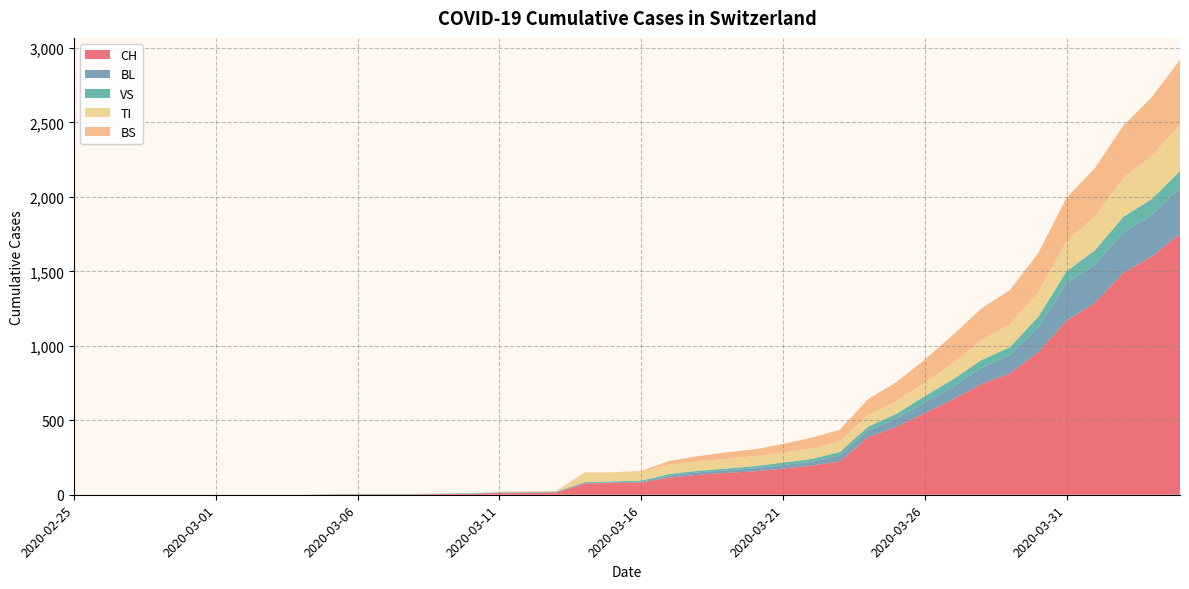

Reading left to right, what are all the values shown in this chart?

CH: 2020-02-25=0	2020-02-26=0	2020-02-27=0	2020-02-28=0	2020-02-29=0	2020-03-01=0	2020-03-02=0	2020-03-03=0	2020-03-04=0	2020-03-05=2	2020-03-06=3	2020-03-07=3	2020-03-08=3	2020-03-09=5	2020-03-10=6	2020-03-11=11	2020-03-12=12	2020-03-13=14	2020-03-14=76	2020-03-15=79	2020-03-16=82	2020-03-17=116	2020-03-18=134	2020-03-19=147	2020-03-20=157	2020-03-21=175	2020-03-22=196	2020-03-23=223	2020-03-24=386	2020-03-25=456	2020-03-26=548	2020-03-27=642	2020-03-28=744	2020-03-29=814	2020-03-30=957	2020-03-31=1169	2020-04-01=1288	2020-04-02=1490	2020-04-03=1599	2020-04-04=1753
BL: 2020-02-25=0	2020-02-26=0	2020-02-27=0	2020-02-28=0	2020-02-29=0	2020-03-01=0	2020-03-02=0	2020-03-03=0	2020-03-04=0	2020-03-05=0	2020-03-06=0	2020-03-07=0	2020-03-08=0	2020-03-09=1	2020-03-10=2	2020-03-11=2	2020-03-12=2	2020-03-13=2	2020-03-14=2	2020-03-15=5	2020-03-16=5	2020-03-17=13	2020-03-18=16	2020-03-19=17	2020-03-20=20	2020-03-21=24	2020-03-22=25	2020-03-23=40	2020-03-24=46	2020-03-25=53	2020-03-26=73	2020-03-27=84	2020-03-28=108	2020-03-29=123	2020-03-30=167	2020-03-31=251	2020-04-01=258	2020-04-02=272	2020-04-03=277	2020-04-04=309
VS: 2020-02-25=0	2020-02-26=0	2020-02-27=0	2020-02-28=0	2020-02-29=0	2020-03-01=0	2020-03-02=0	2020-03-03=0	2020-03-04=0	2020-03-05=2	2020-03-06=2	2020-03-07=2	2020-03-08=2	2020-03-09=2	2020-03-10=2	2020-03-11=3	2020-03-12=3	2020-03-13=5	2020-03-14=6	2020-03-15=6	2020-03-16=8	2020-03-17=11	2020-03-18=11	2020-03-19=12	2020-03-20=15	2020-03-21=17	2020-03-22=19	2020-03-23=24	2020-03-24=25	2020-03-25=35	2020-03-26=41	2020-03-27=50	2020-03-28=53	2020-03-29=54	2020-03-30=71	2020-03-31=81	2020-04-01=96	2020-04-02=104	2020-04-03=109	2020-04-04=112
TI: 2020-02-25=0	2020-02-26=0	2020-02-27=0	2020-02-28=0	2020-02-29=0	2020-03-01=0	2020-03-02=0	2020-03-03=0	2020-03-04=0	2020-03-05=0	2020-03-06=0	2020-03-07=0	2020-03-08=0	2020-03-09=0	2020-03-10=0	2020-03-11=0	2020-03-12=0	2020-03-13=0	2020-03-14=61	2020-03-15=61	2020-03-16=61	2020-03-17=62	2020-03-18=62	2020-03-19=65	2020-03-20=67	2020-03-21=68	2020-03-22=70	2020-03-23=71	2020-03-24=80	2020-03-25=85	2020-03-26=91	2020-03-27=107	2020-03-28=136	2020-03-29=155	2020-03-30=165	2020-03-31=202	2020-04-01=229	2020-04-02=263	2020-04-03=287	2020-04-04=314
BS: 2020-02-25=0	2020-02-26=0	2020-02-27=0	2020-02-28=0	2020-02-29=0	2020-03-01=0	2020-03-02=0	2020-03-03=0	2020-03-04=0	2020-03-05=0	2020-03-06=0	2020-03-07=0	2020-03-08=0	2020-03-09=0	2020-03-10=0	2020-03-11=4	2020-03-12=4	2020-03-13=4	2020-03-14=4	2020-03-15=0	2020-03-16=4	2020-03-17=25	2020-03-18=36	2020-03-19=44	2020-03-20=46	2020-03-21=57	2020-03-22=73	2020-03-23=78	2020-03-24=105	2020-03-25=128	2020-03-26=155	2020-03-27=191	2020-03-28=211	2020-03-29=228	2020-03-30=263	2020-03-31=292	2020-04-01=323	2020-04-02=350	2020-04-03=397	2020-04-04=434